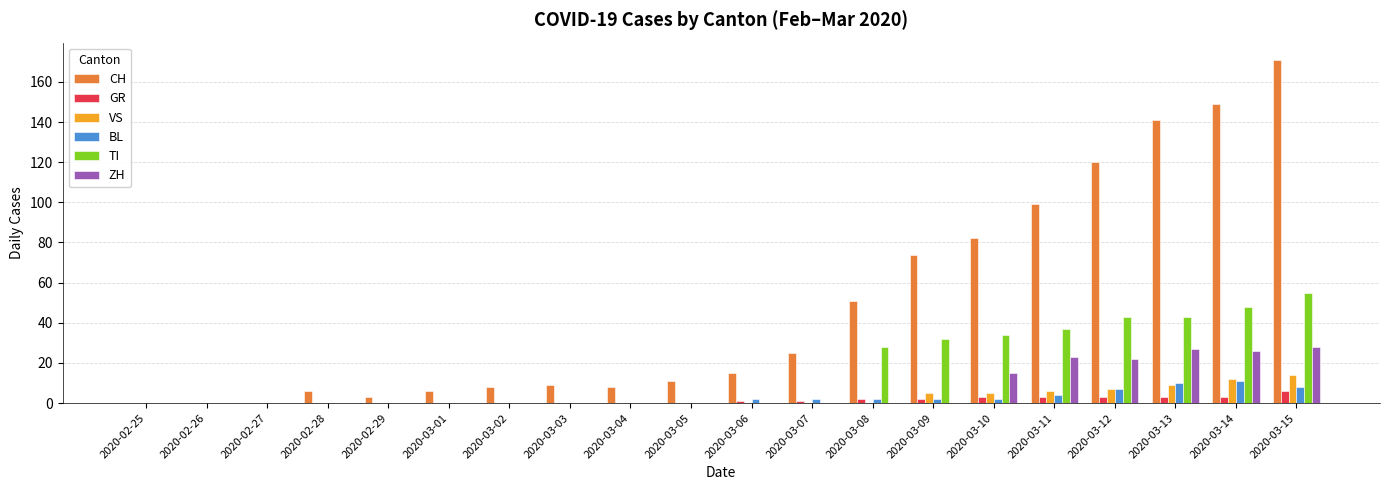

Which series changed the most between 2020-02-26 and 2020-03-12?

CH